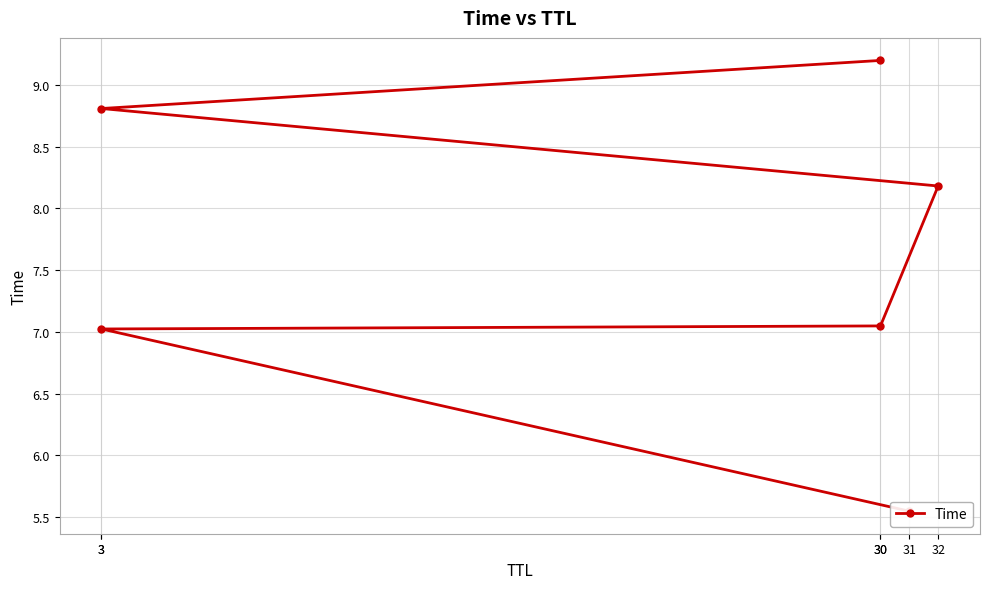

What is the minimum value shown in the chart?

5.5